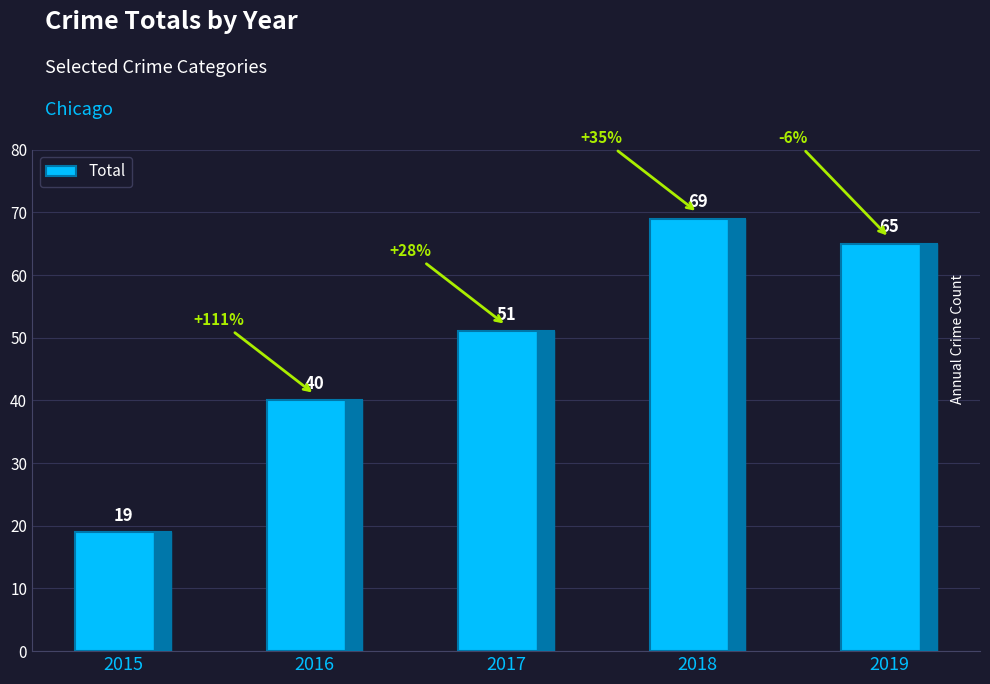

What is the average value?

49